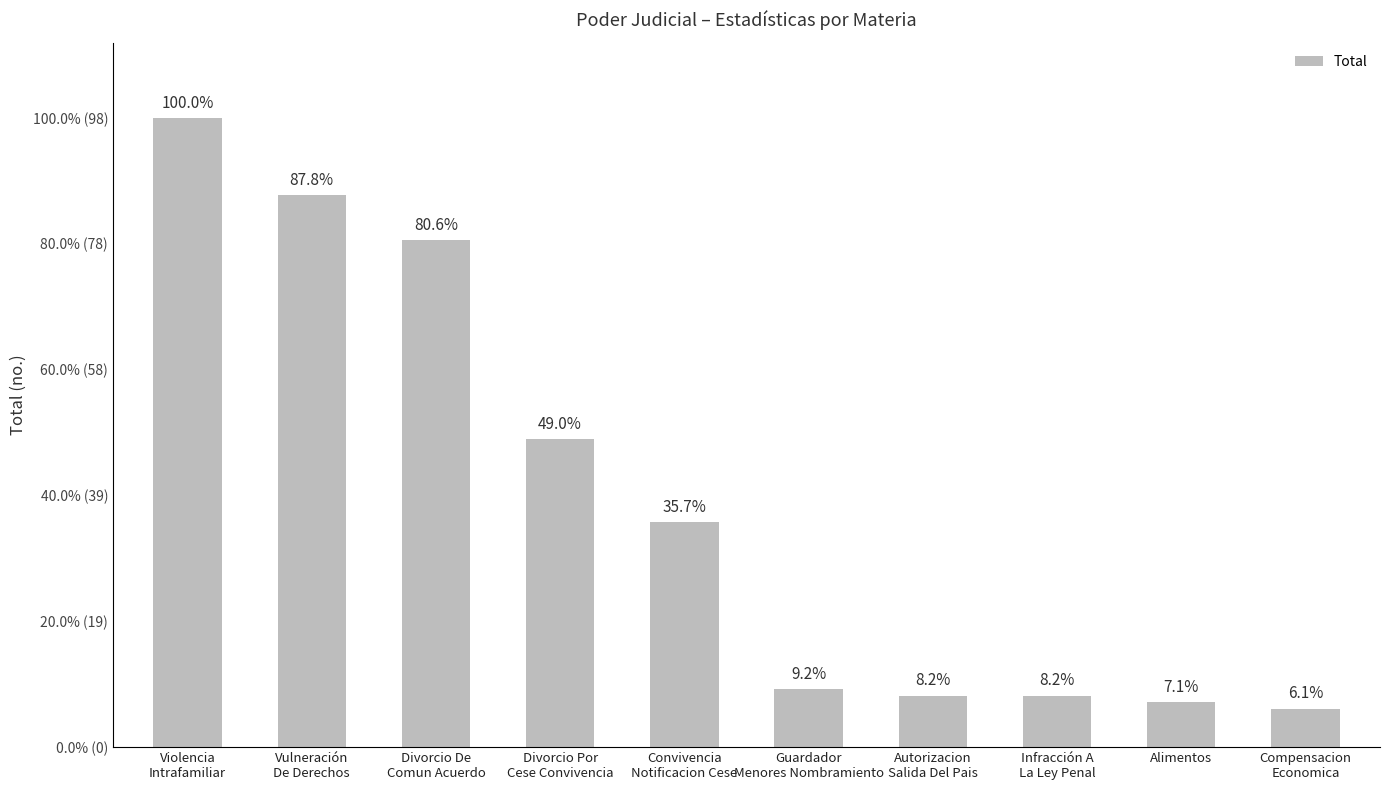

What is the change in value from Divorcio Por
Cese Convivencia to Guardador
Menores Nombramiento?

-39